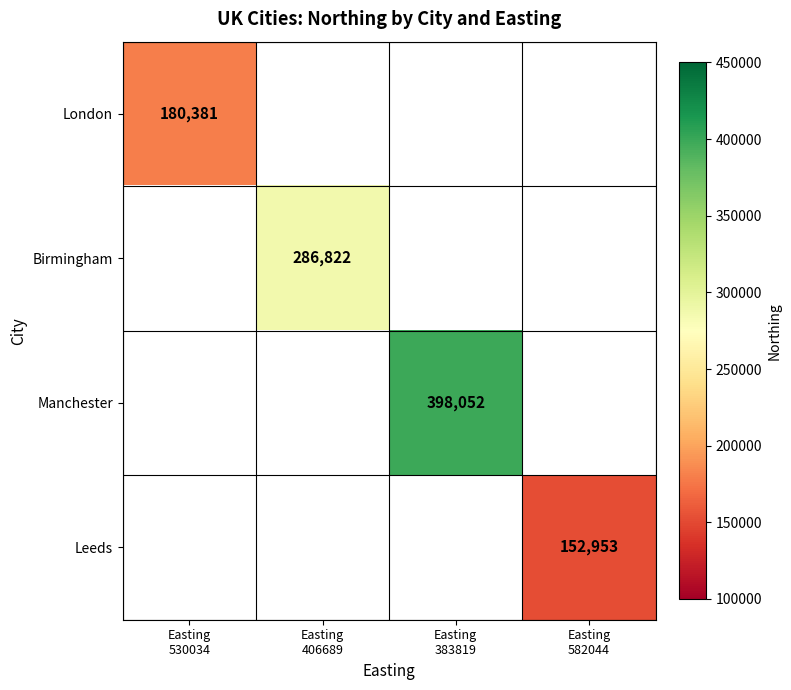

At Easting 406689, list the series in order from largest to smallest.

London, Birmingham, Manchester, Leeds